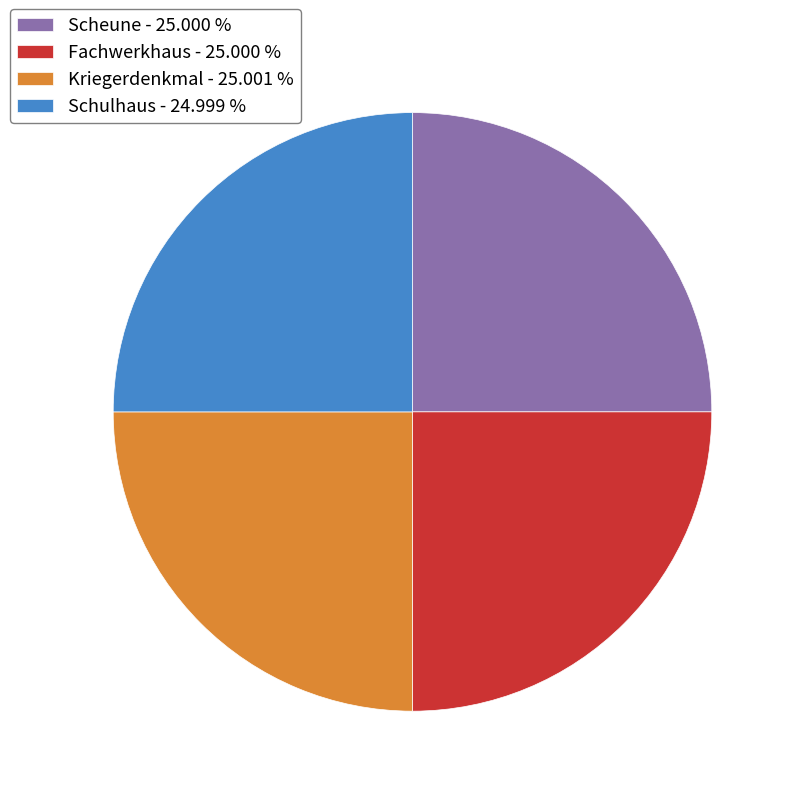

Is there a majority slice in this chart?

No